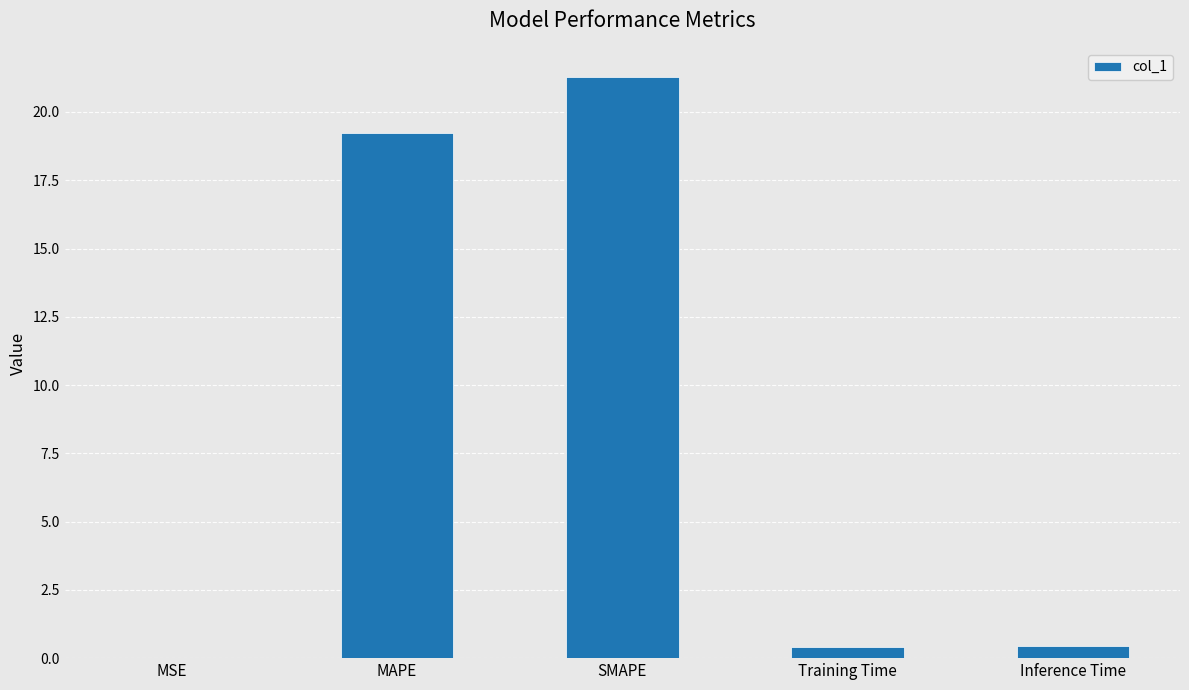

Approximately how many times larger is the value at MAPE compared to SMAPE?

0.9